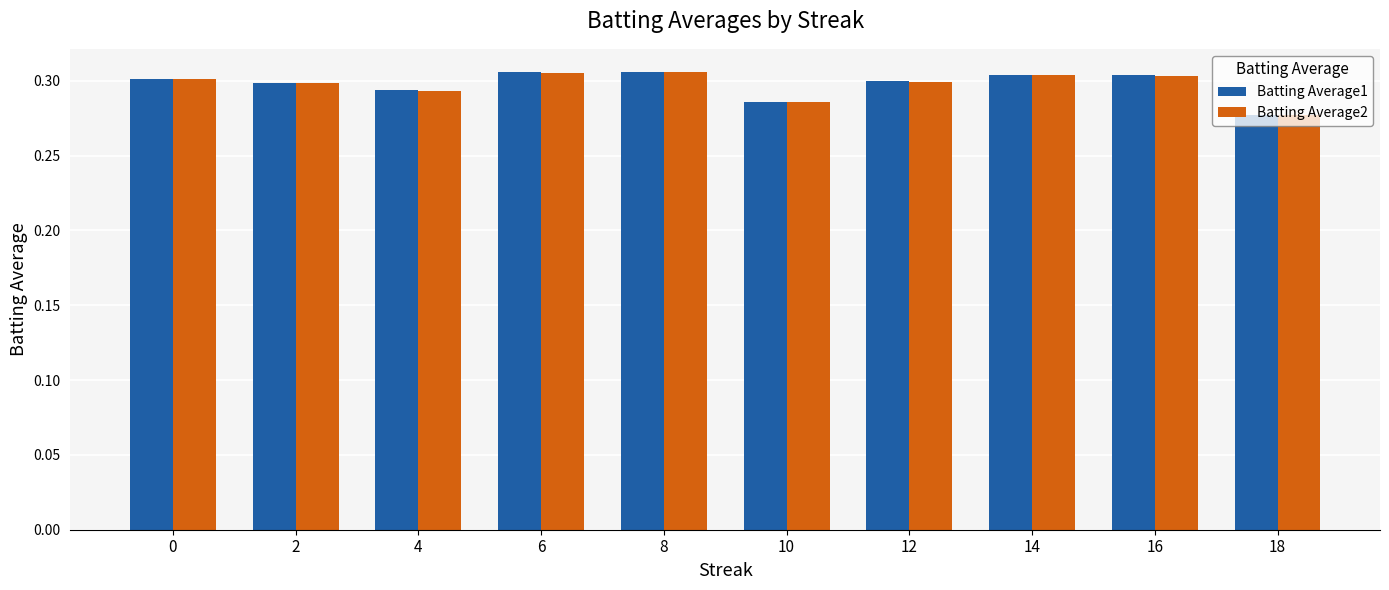

The value of Batting Average2 at 8 is 0.1. True or false?

False